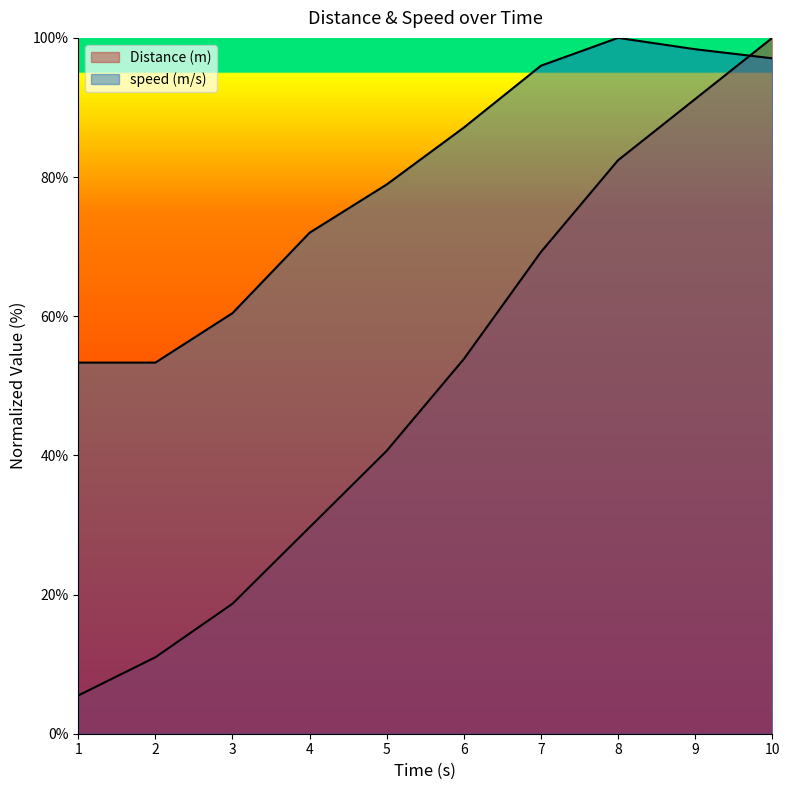

Is it true that Distance (m) equals 18.7 at 3?

True